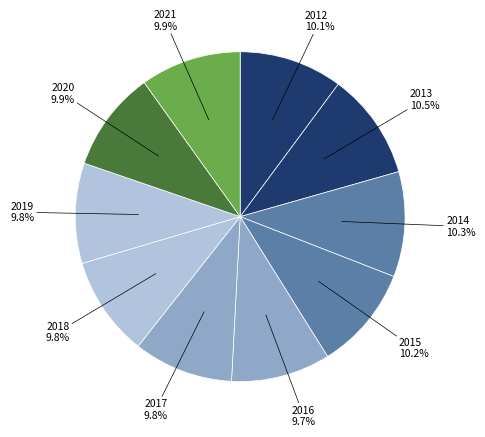

To the nearest percent, what is the difference between the largest and smallest slice percentages?

1%